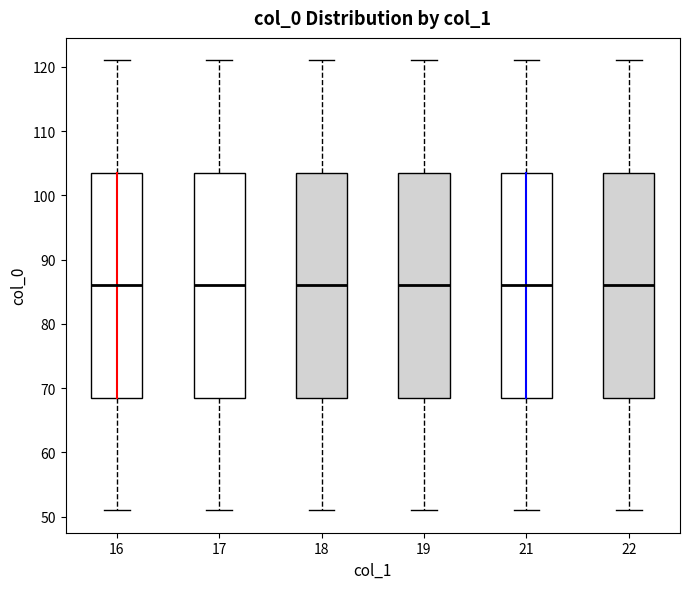

Where does the lower whisker of the box at x = 21 end on the y-axis? The values are not printed on the chart, so give them approximately, as read against the axis.

51